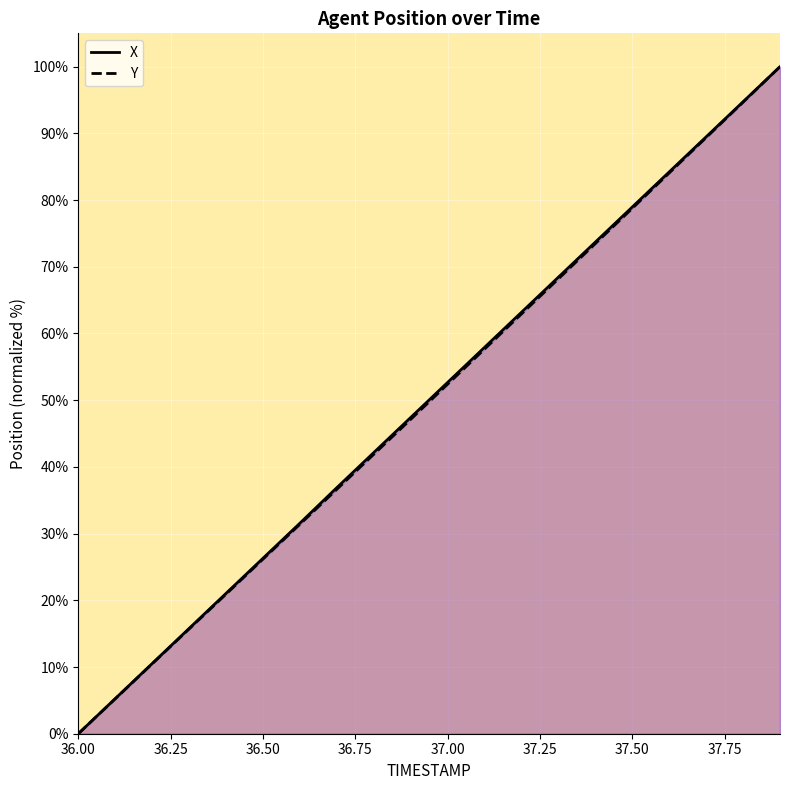

At which category does the chart reach its minimum across all series?

36.00